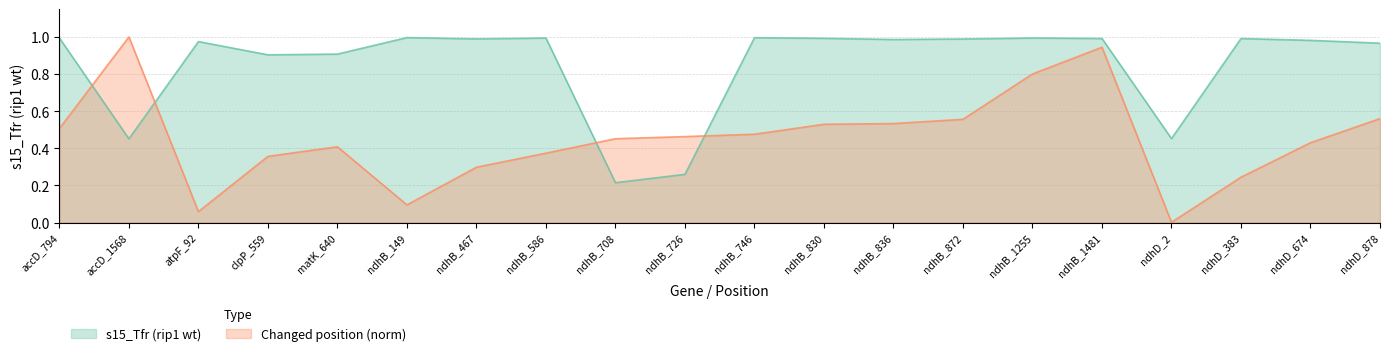

In Changed position, how many points are lower than both neighbors (excluding endpoints)?

3